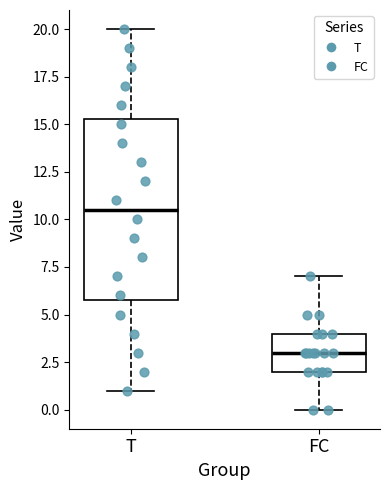

Reading left to right, transcribe this box plot: for each box, give where its median line is, the range the box spans, and where its two whiskers end, as read against the y-axis. The values are not printed on the chart, so give them approximately, as read against the axis.

T: median 10.5, box 6.0 to 15.5, whiskers 1.0 to 20.0
FC: median 3.0, box 2.0 to 4.0, whiskers 0.0 to 7.0